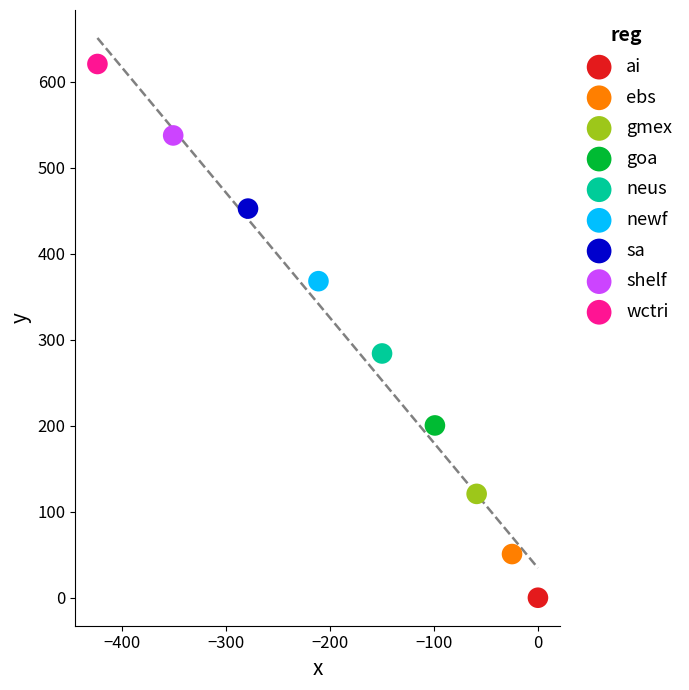

Which series contains the lowest Y value?

ai